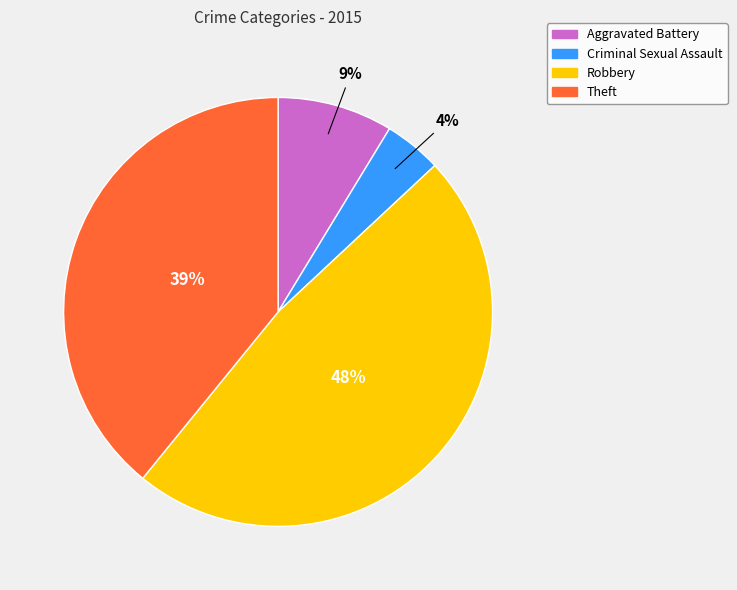

How many segments does this pie chart have?

4